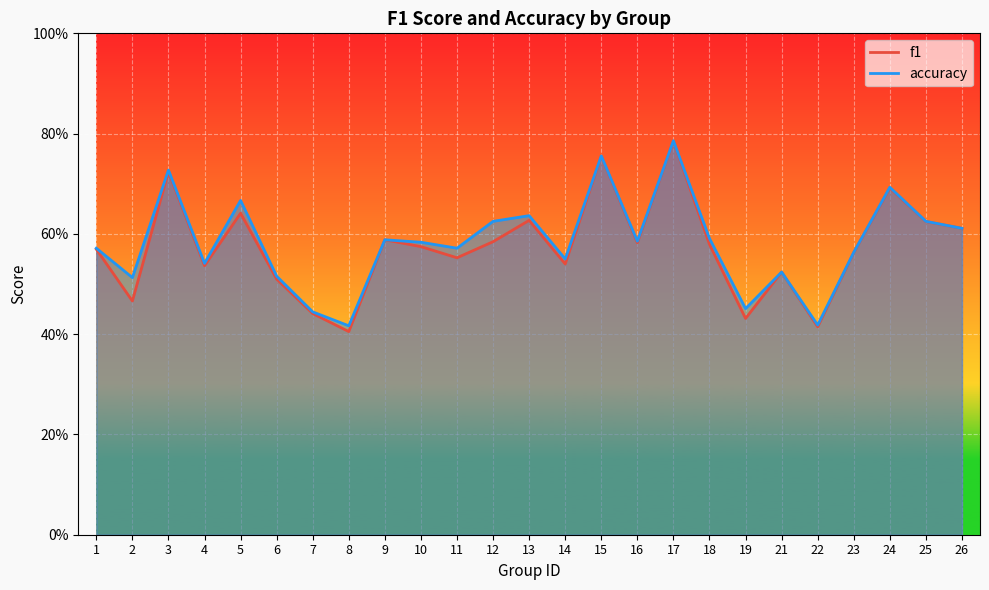

What are all the series names shown in the legend?

f1, accuracy